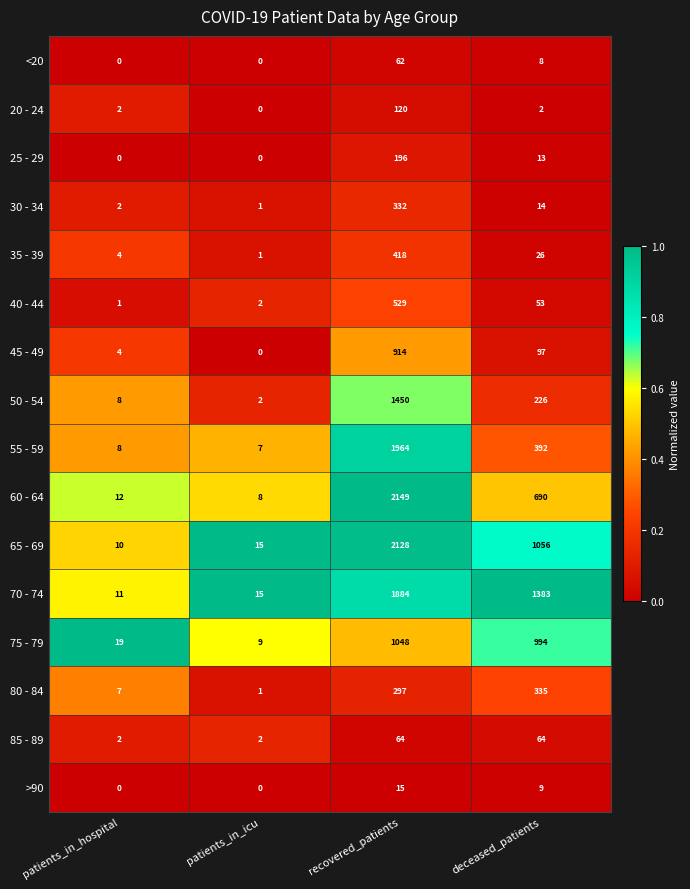

At which label does 70 - 74 first exceed 1383?

recovered_patients